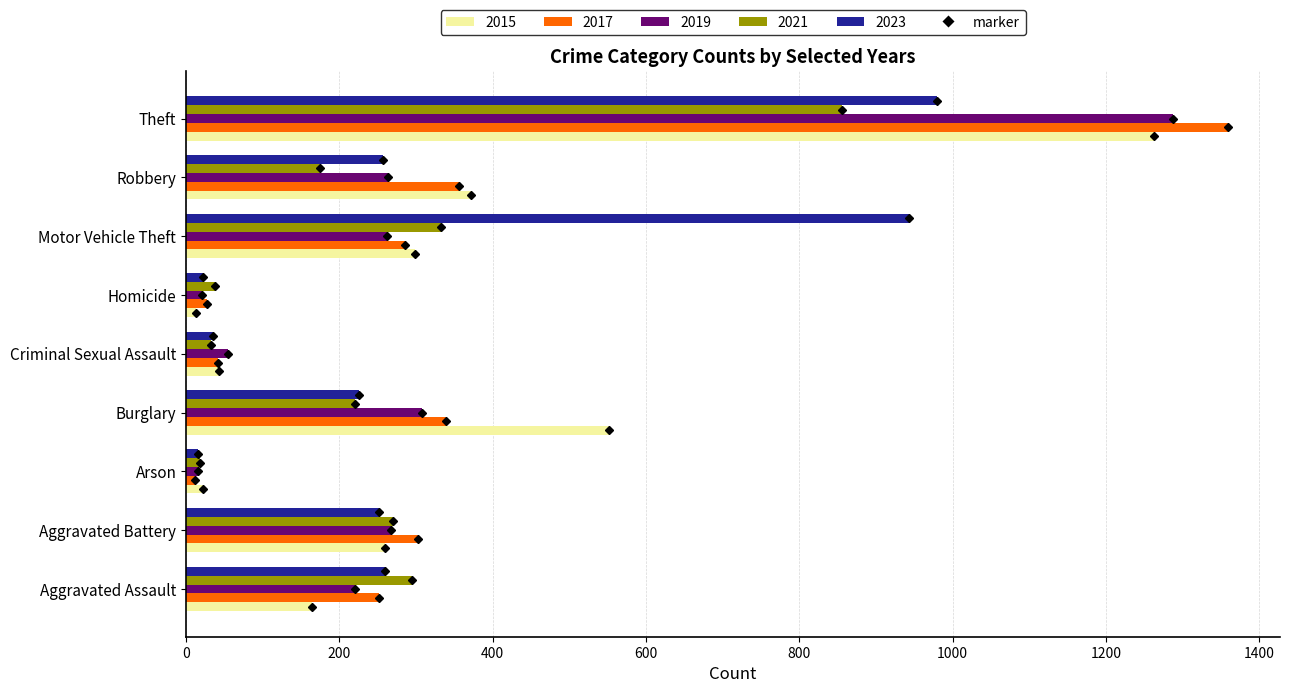

At which label is 2023 closest to 497?

Aggravated Assault